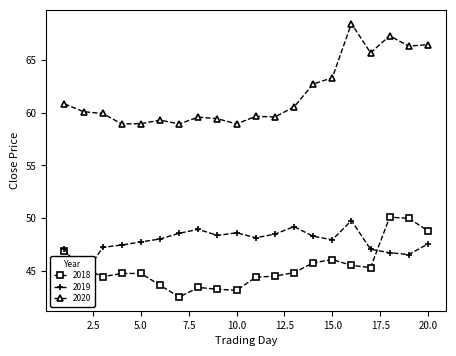

Is it true that 2019 equals 73.6 at 10?

False